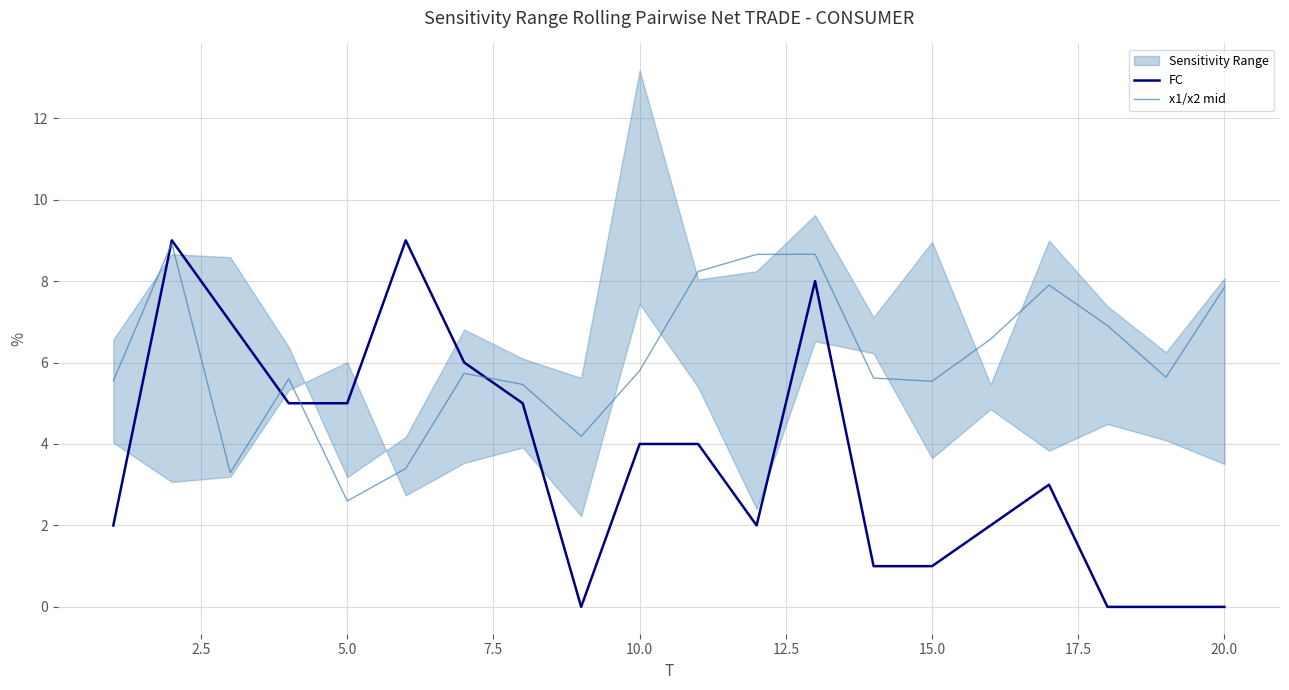

How many interior local peaks does the x1/x2 mid series have?

5